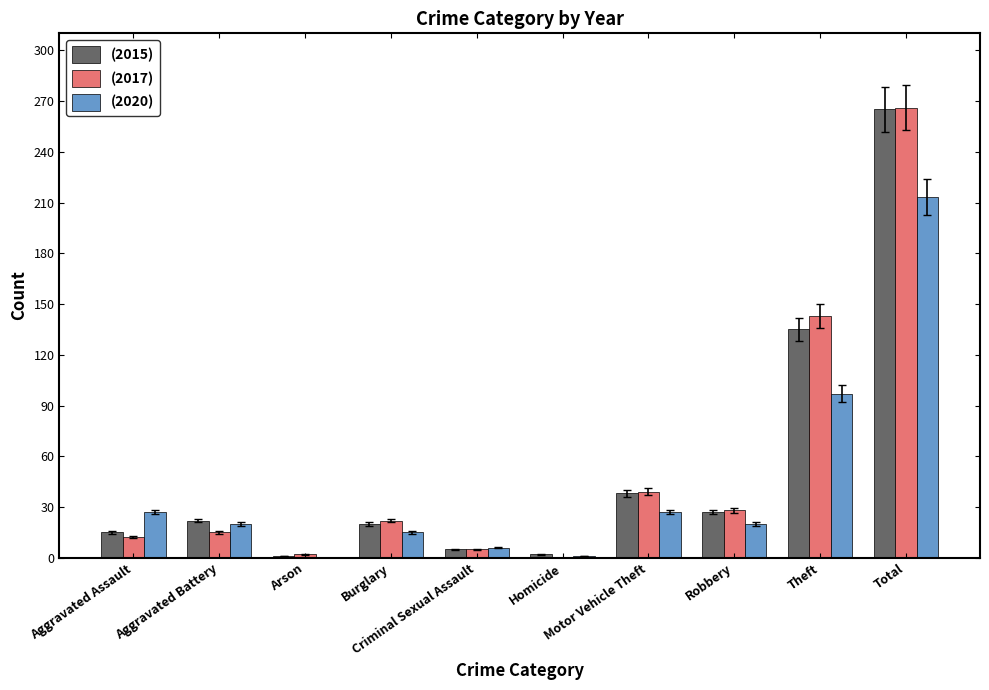

What is the maximum value shown in the chart?

266